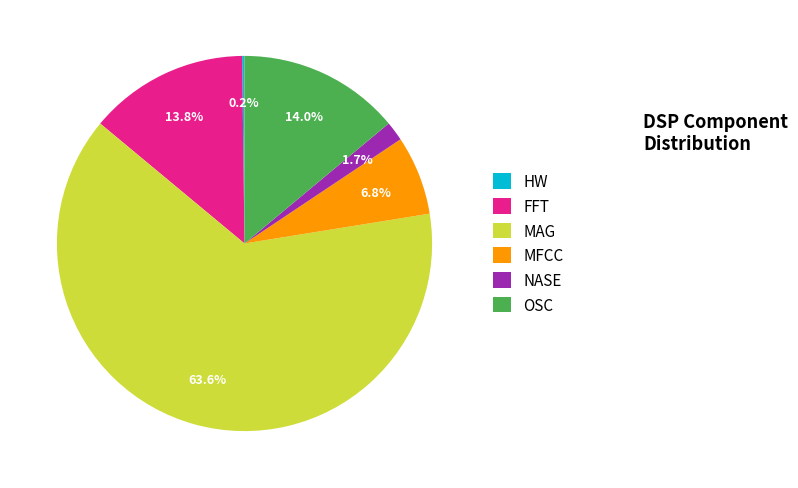

What is the ratio of the value at OSC to the value at FFT?

1.0